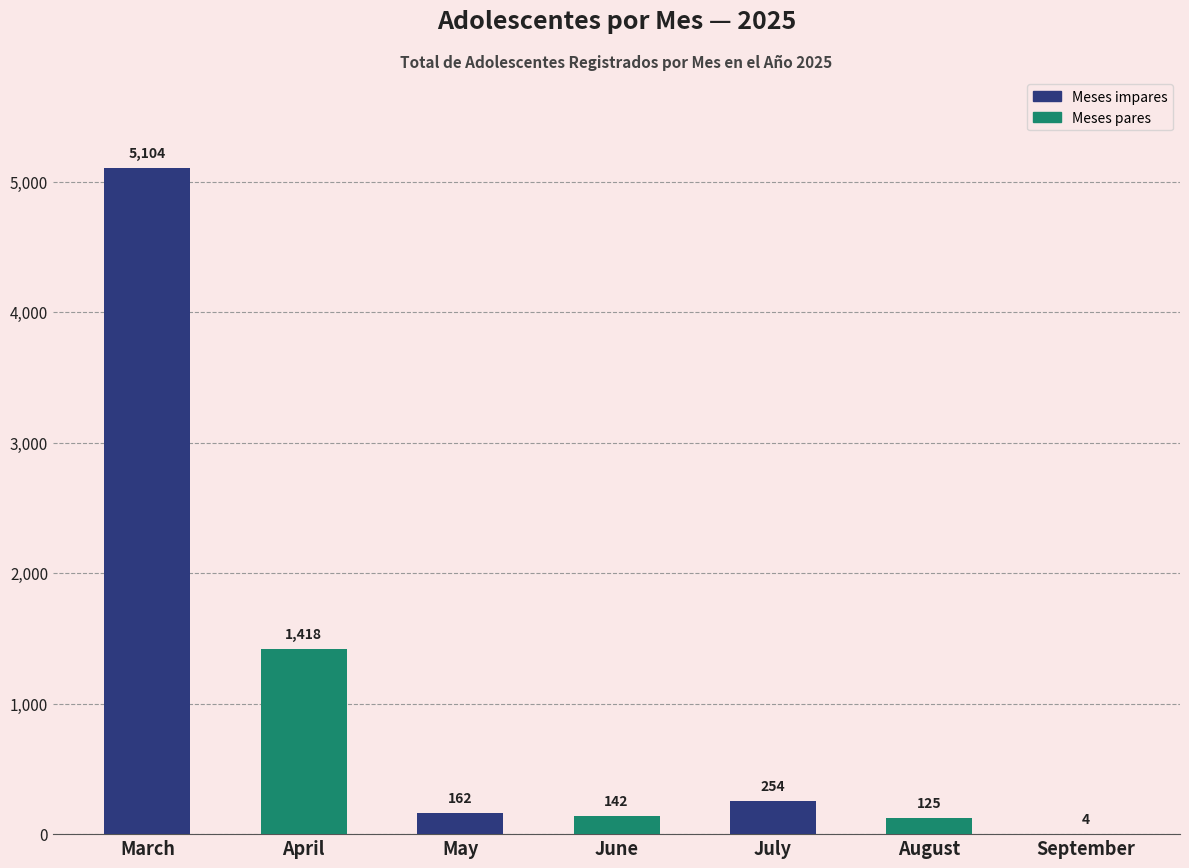

What is the greatest value displayed?

5104